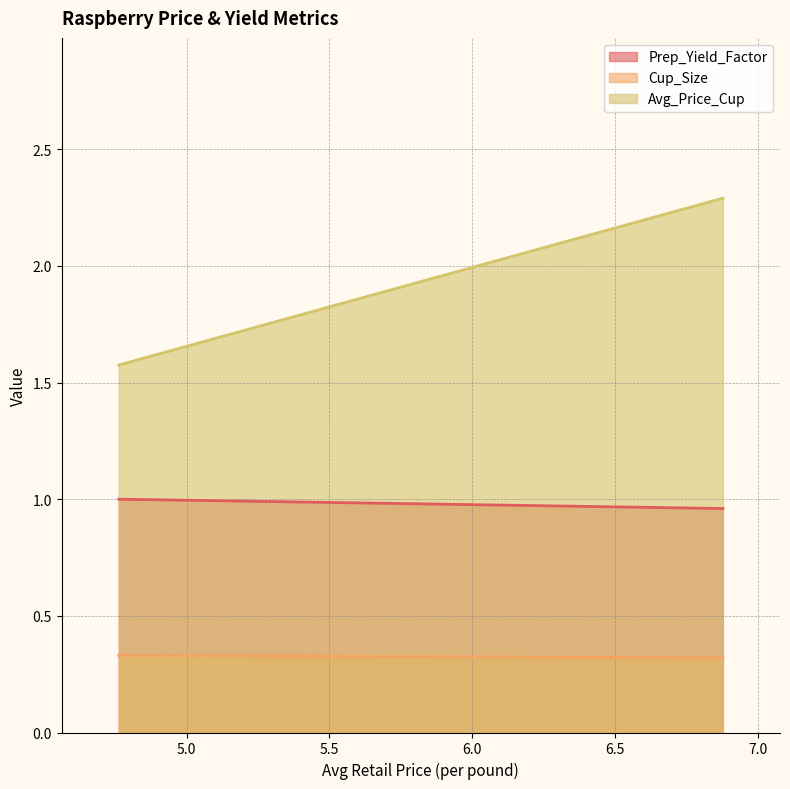

Rank the series by their maximum value, from lowest to highest.

Cup_Size, Prep_Yield_Factor, Avg_Price_Cup